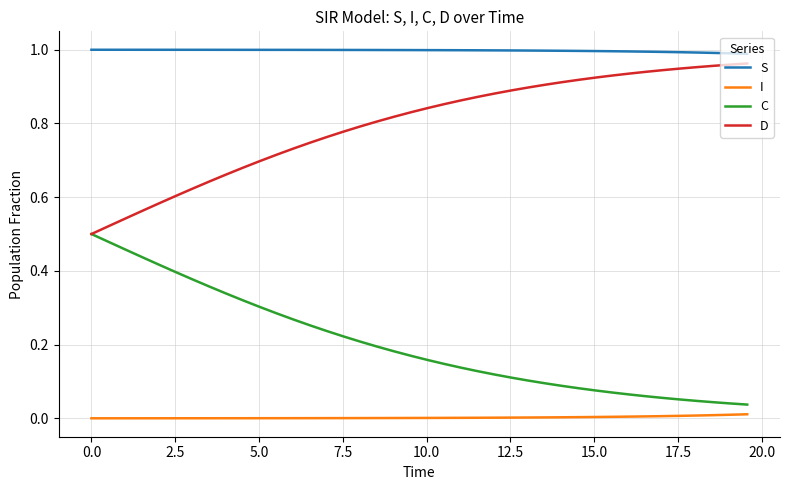

True or false: C and S intersect in this chart.

False